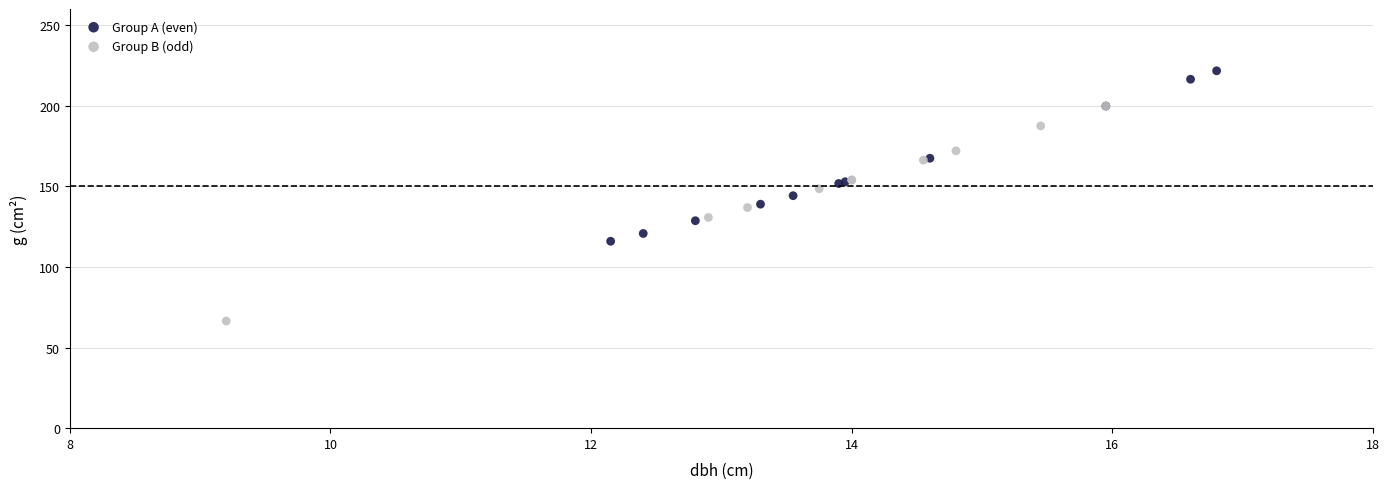

Which series has the widest spread of Y values?

Group B (odd)